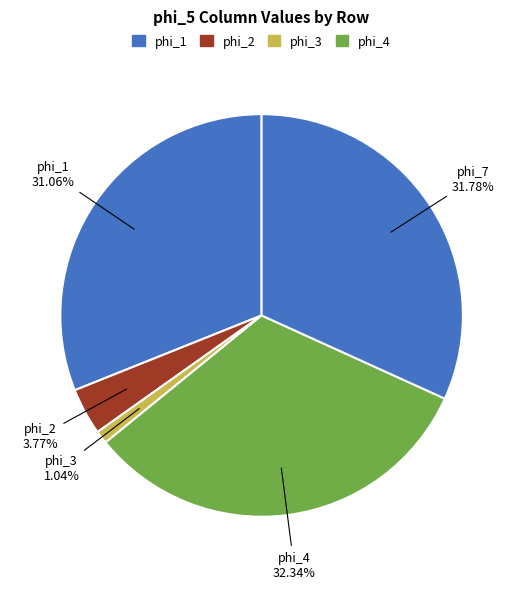

Rank the categories by value from lowest to highest.

phi_3, phi_2, phi_1, phi_7, phi_4